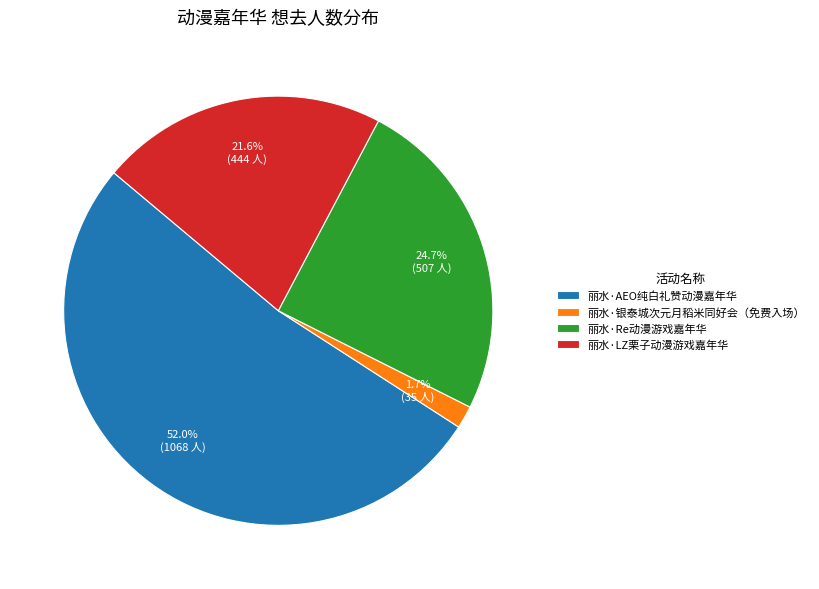

What is the largest slice in the pie chart?

丽水·AEO纯白礼赞动漫嘉年华